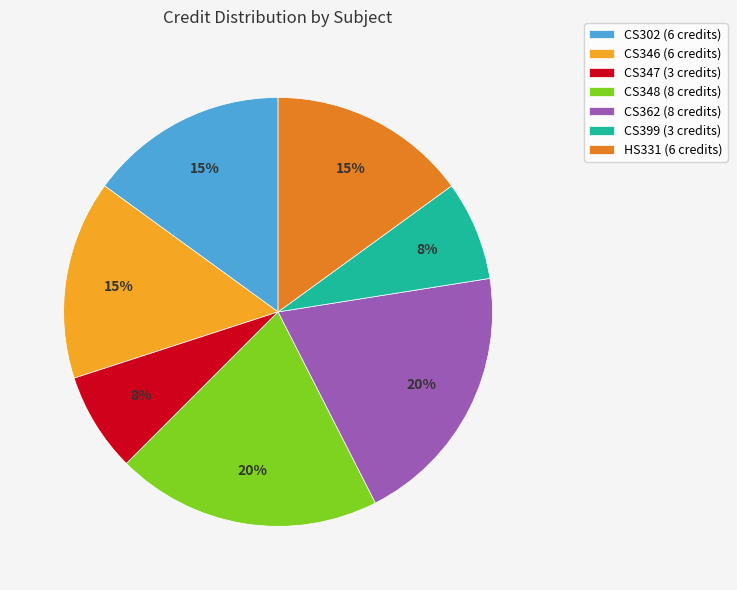

The HS331 slice represents 9% of the pie. True or false?

False